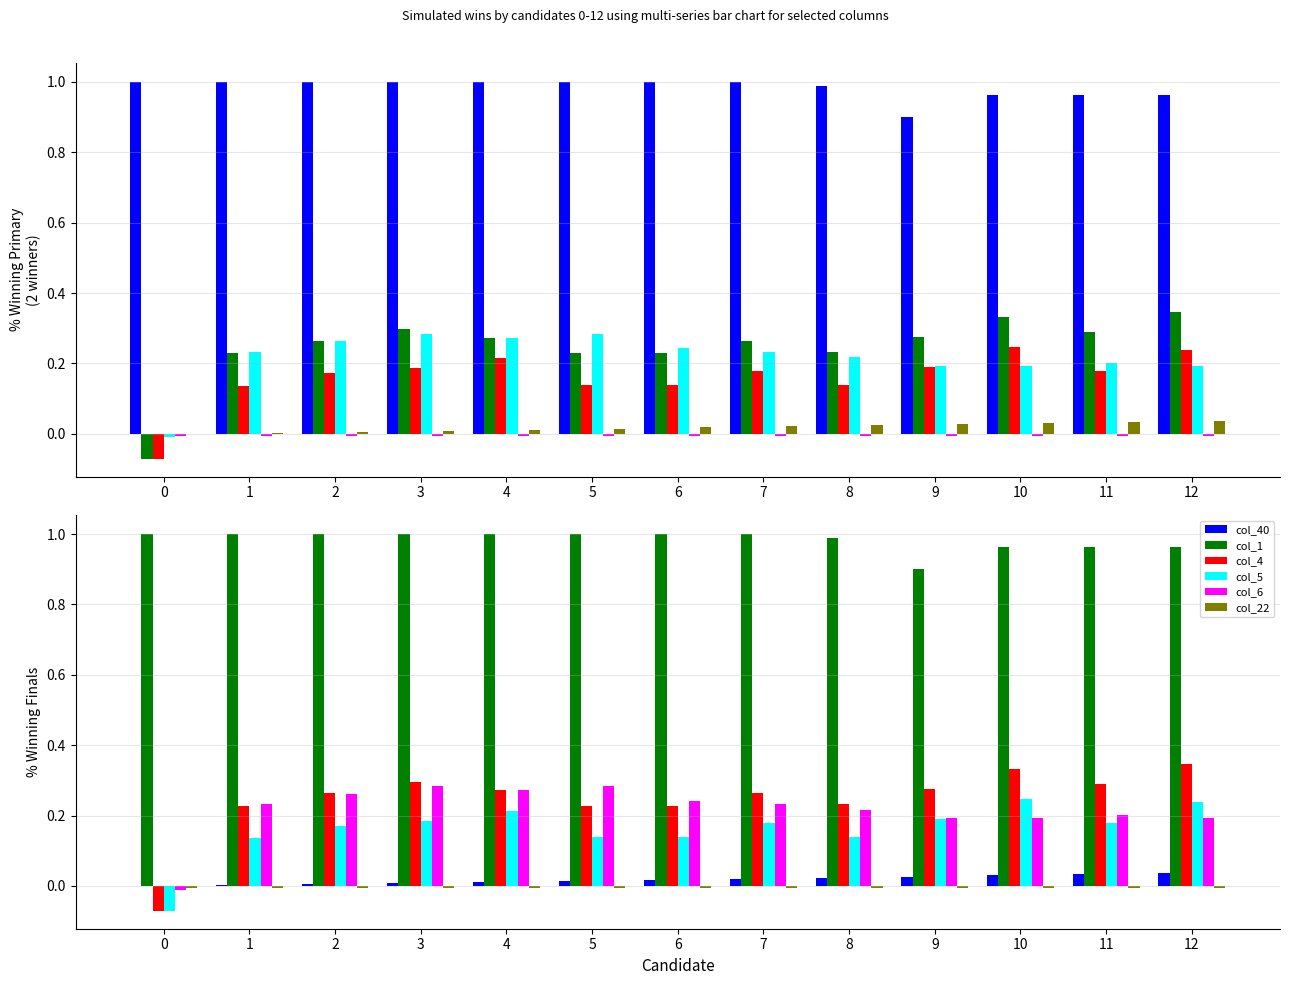

The col_6 series shows 0.2 at 12. True or false?

True